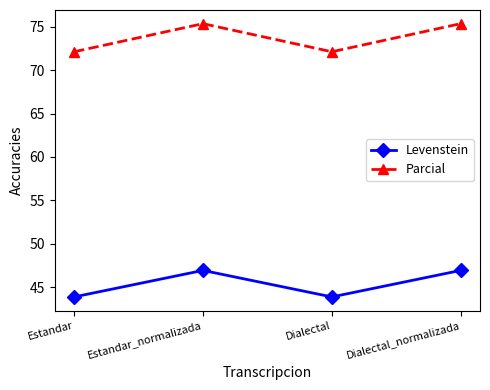

What is the difference between the highest and lowest values at Estandar?

28.3